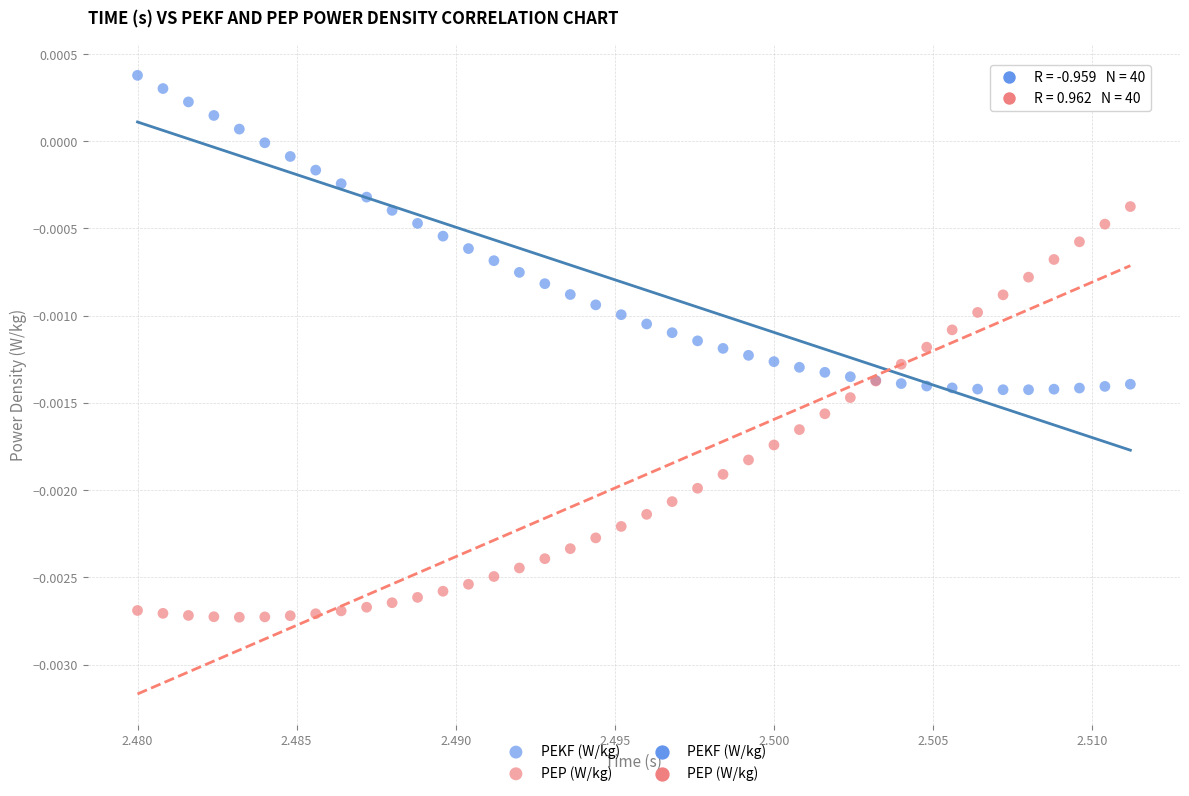

Which series has the largest Y range (max minus min)?

PEP (W/kg)